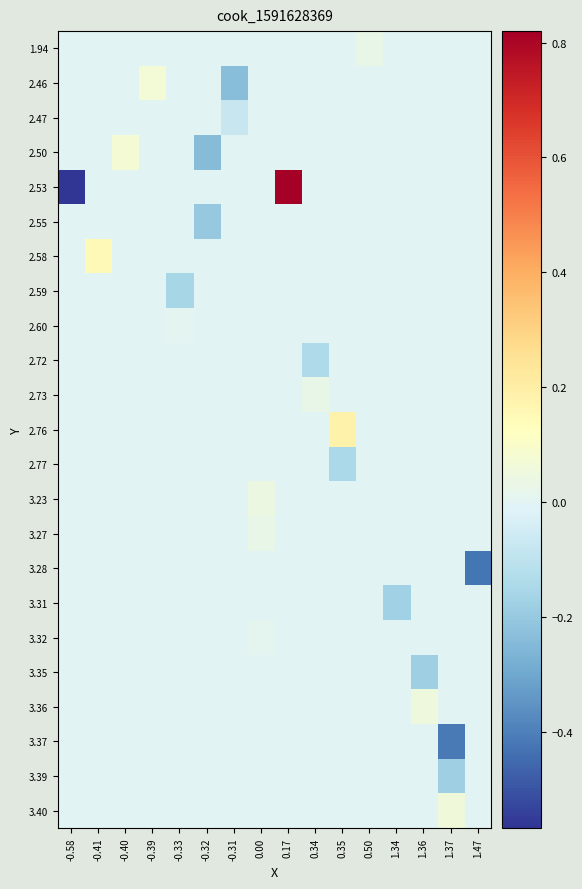

What is the difference between the highest and lowest values at -0.41?

0.2